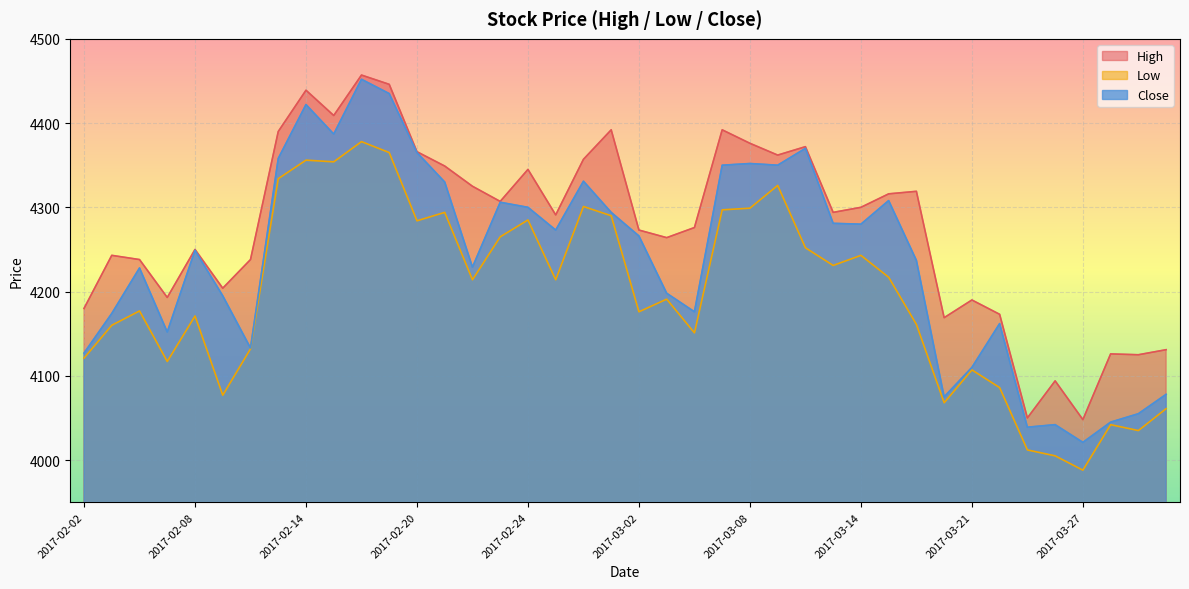

The value of High at 2017-03-10 is 7851. True or false?

False